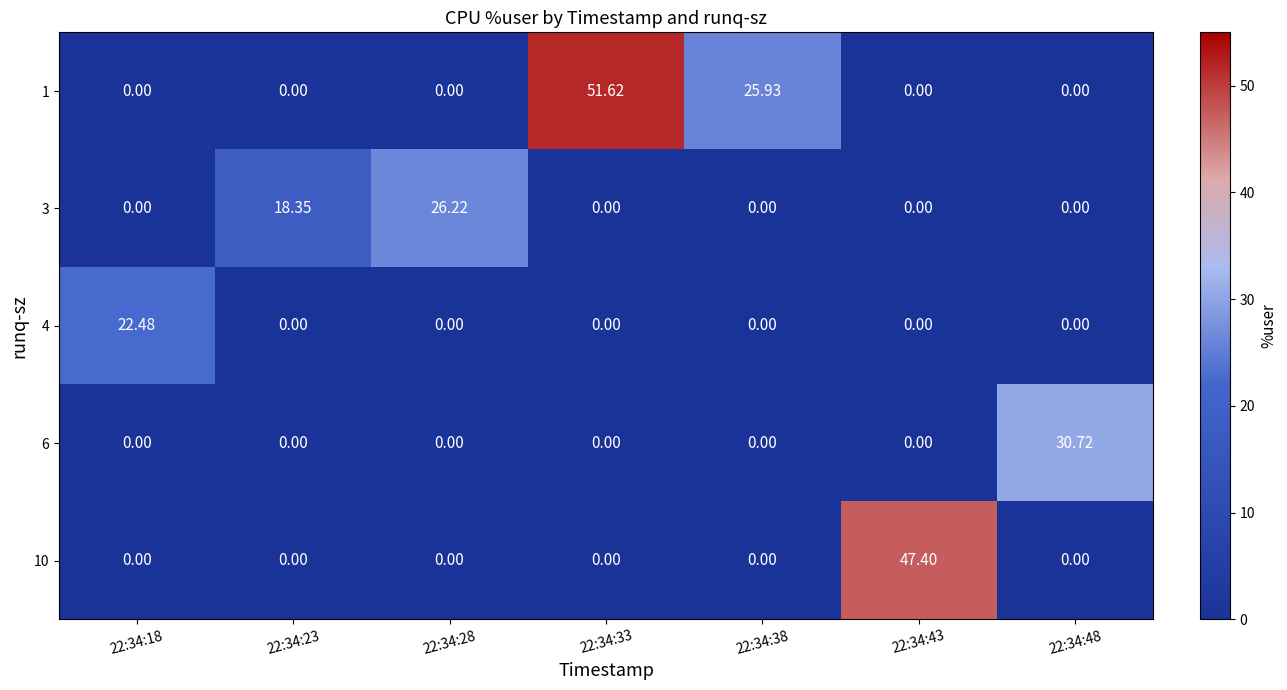

Is the value of 6 at 22:34:48 greater than the value of 10 at 22:34:28?

Yes